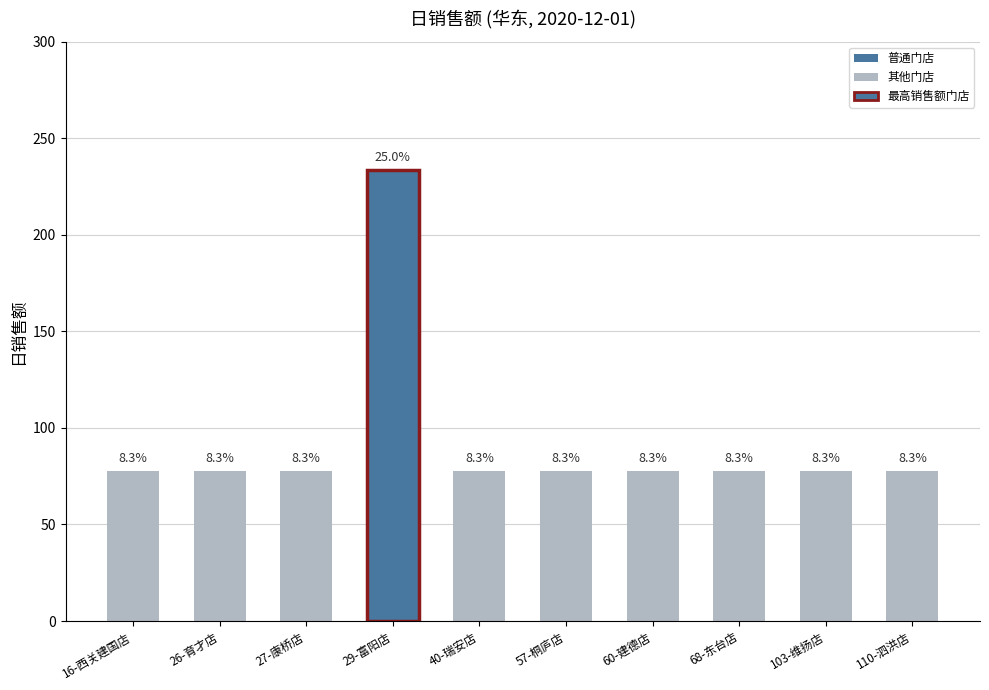

Reading right to left, list all the values displayed in this chart.

77.9	77.9	77.9	77.9	77.9	77.9	233.6	77.9	77.9	77.9